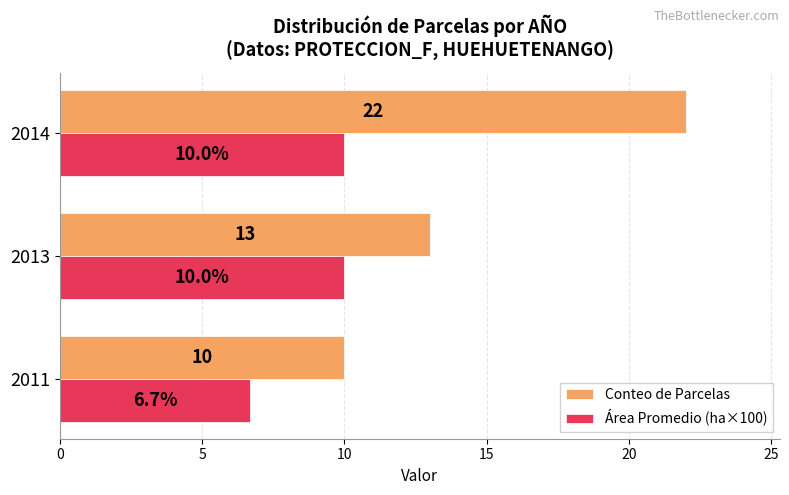

Where is Área Promedio (ha×100) nearest to the value 8?

2011